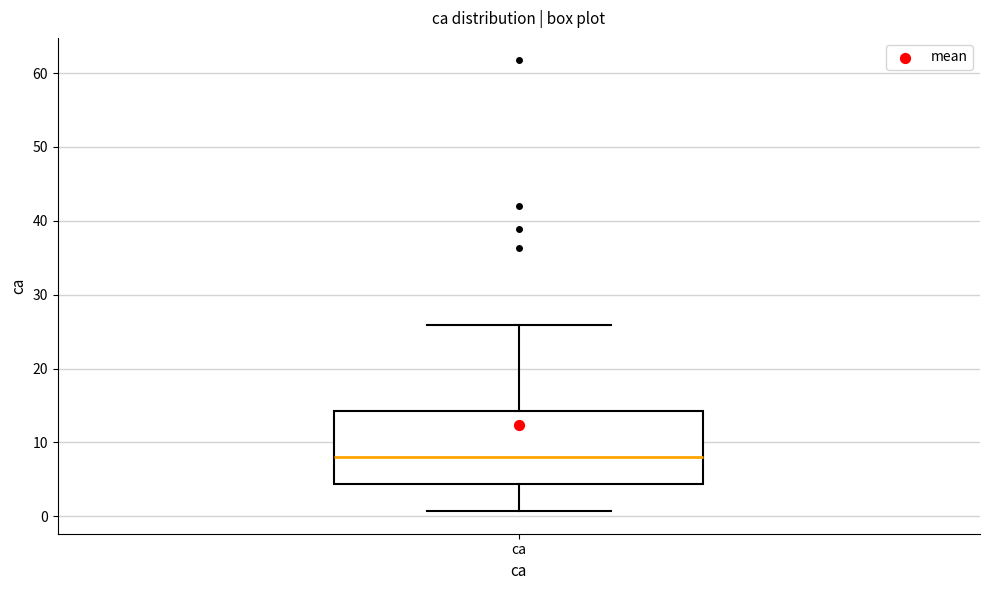

Transcribe this box plot: give where the median line is, the range the box spans, and where the two whiskers end, as read against the y-axis. The values are not printed on the chart, so give them approximately, as read against the axis.

median 8, box 4 to 14, whiskers 1 to 26